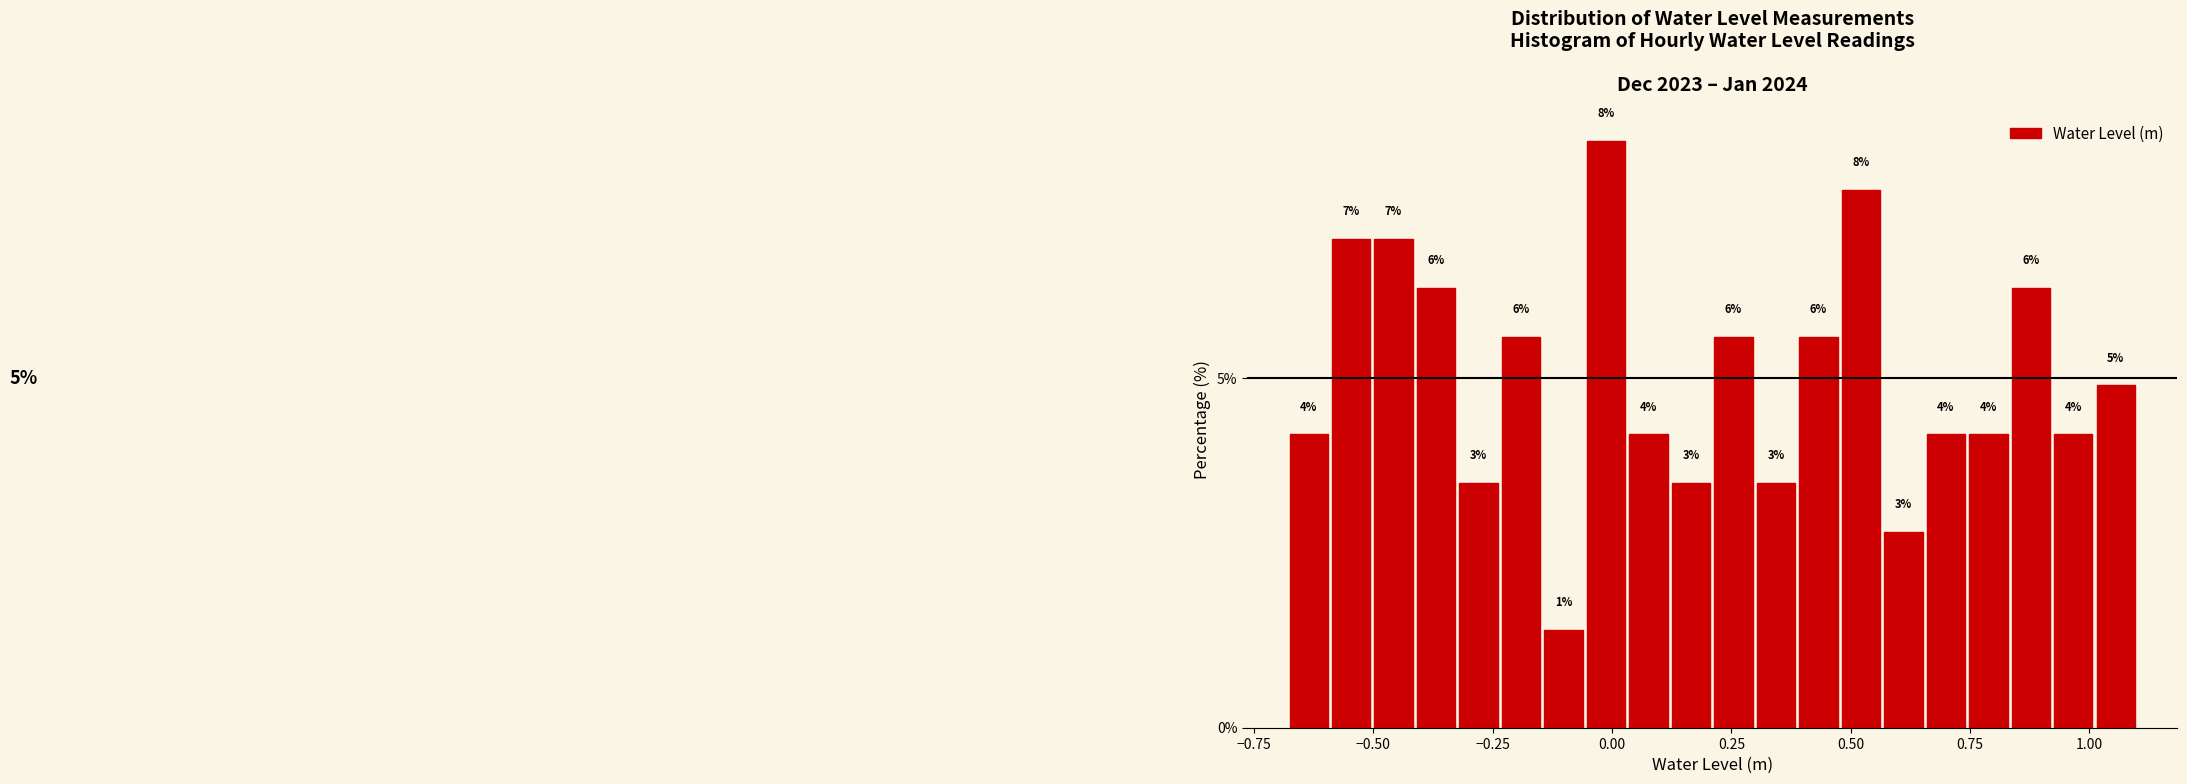

Read against the x-axis, roughly where is the centre of the tallest bar?

0.00